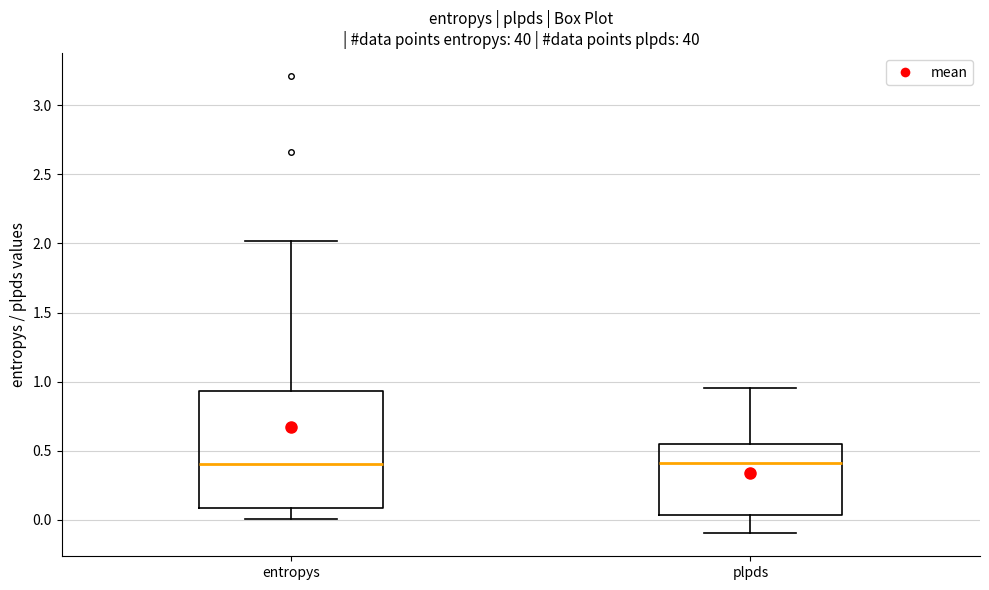

Which box is the tallest, from its lower edge to its upper edge?

entropys